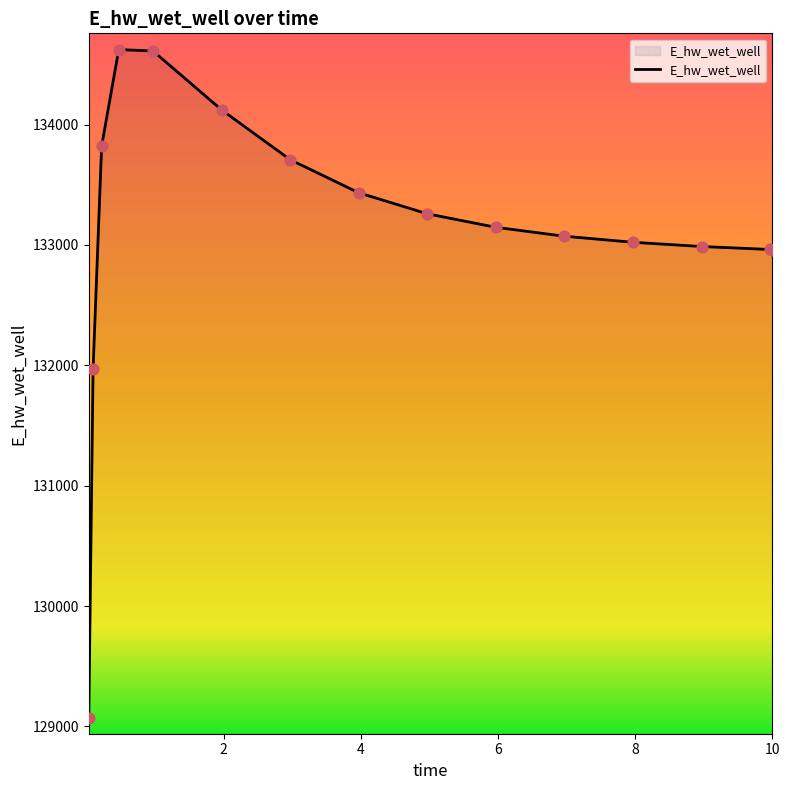

What is the difference between the maximum and minimum values?

5554.9